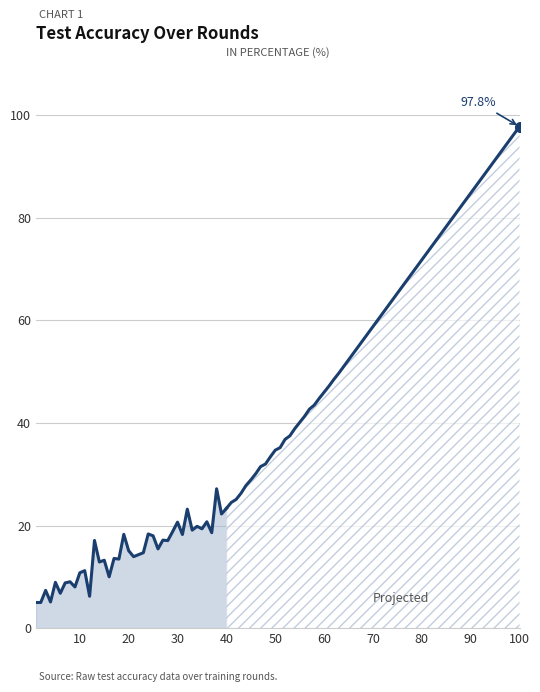

The value at 32 is 6.1. True or false?

False